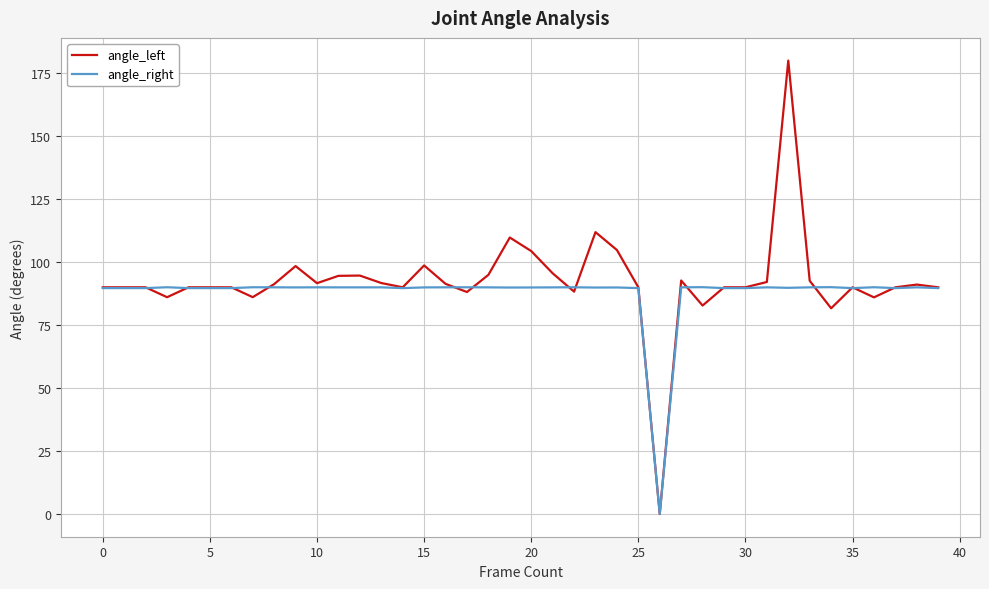

Rank the series by their maximum value, from lowest to highest.

angle_right, angle_left